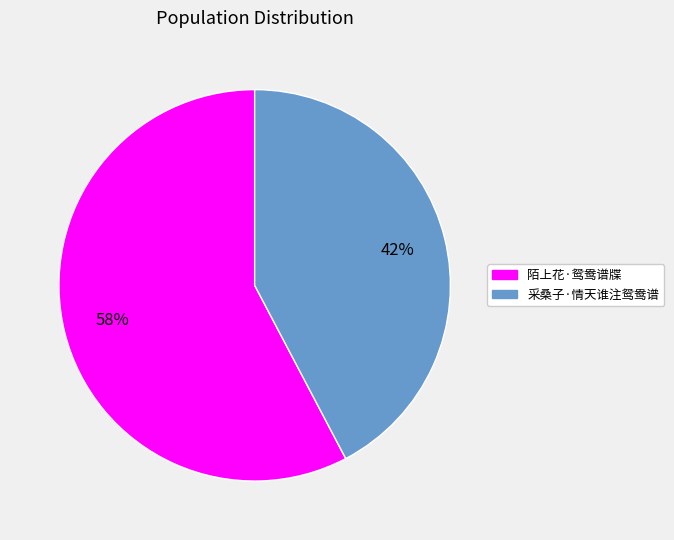

Rank the categories by value from lowest to highest.

采桑子·情天谁注鸳鸯谱, 陌上花·鸳鸯谱牒